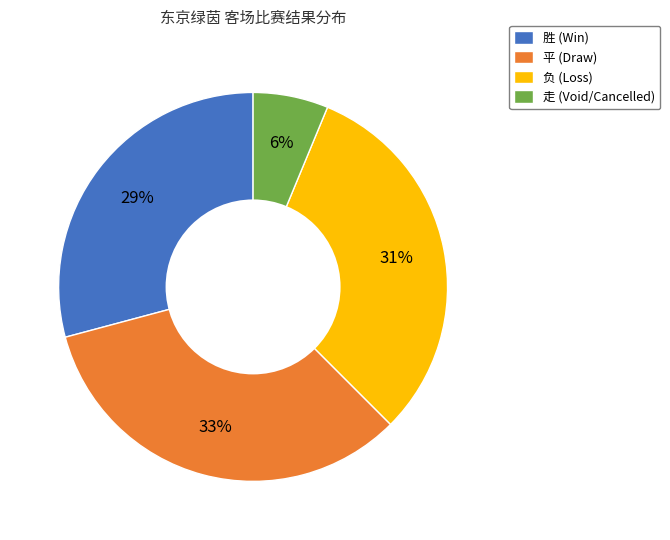

Combined, do 胜 (Win) and 走 (Void/Cancelled) account for over 50%?

No